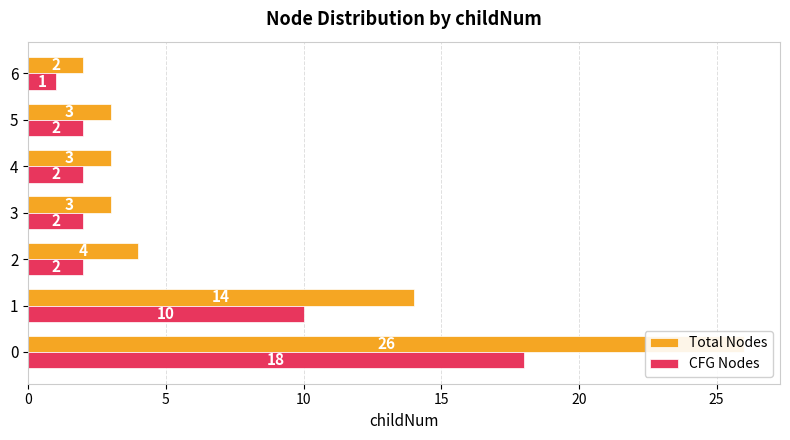

Between 10 and 20, which series saw the biggest shift?

Total Nodes